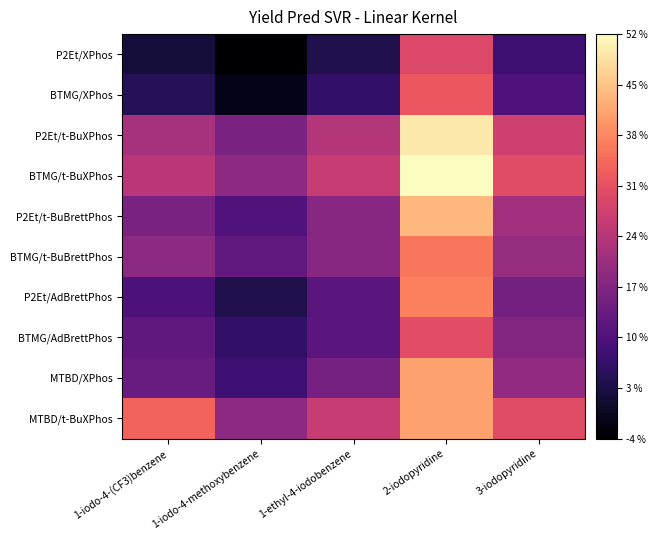

Which label corresponds to the largest value in the chart?

2-iodopyridine